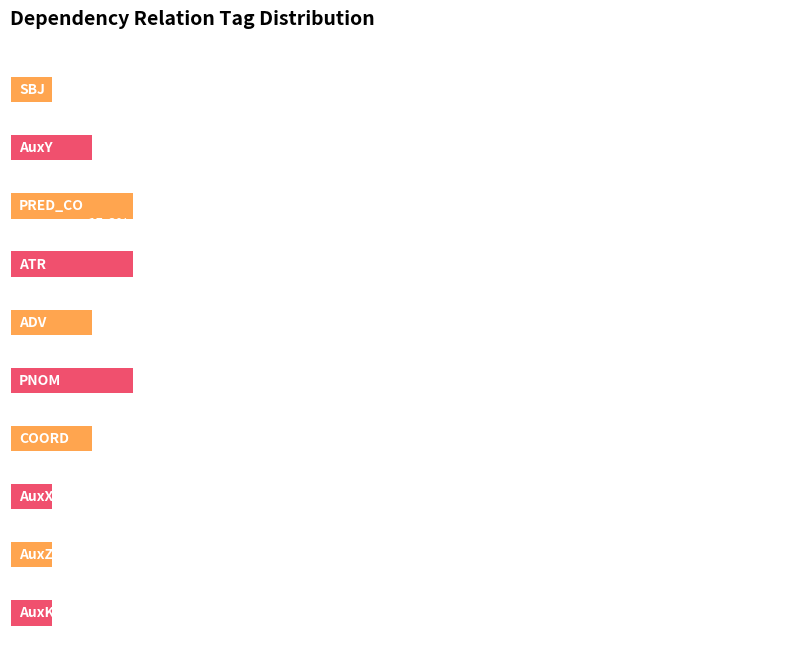

At which category does the chart reach its minimum across all series?

SBJ